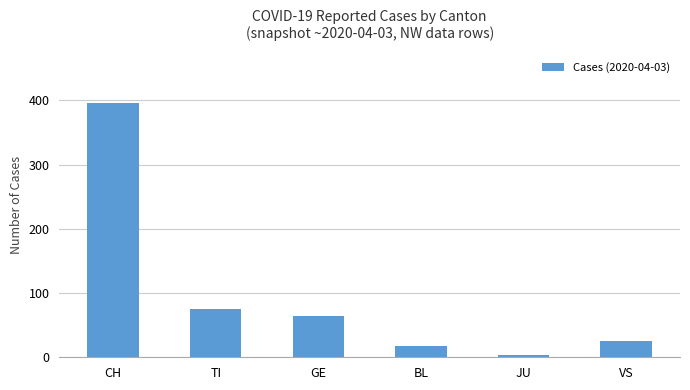

Approximately how many times larger is the value at CH compared to JU?

132.0